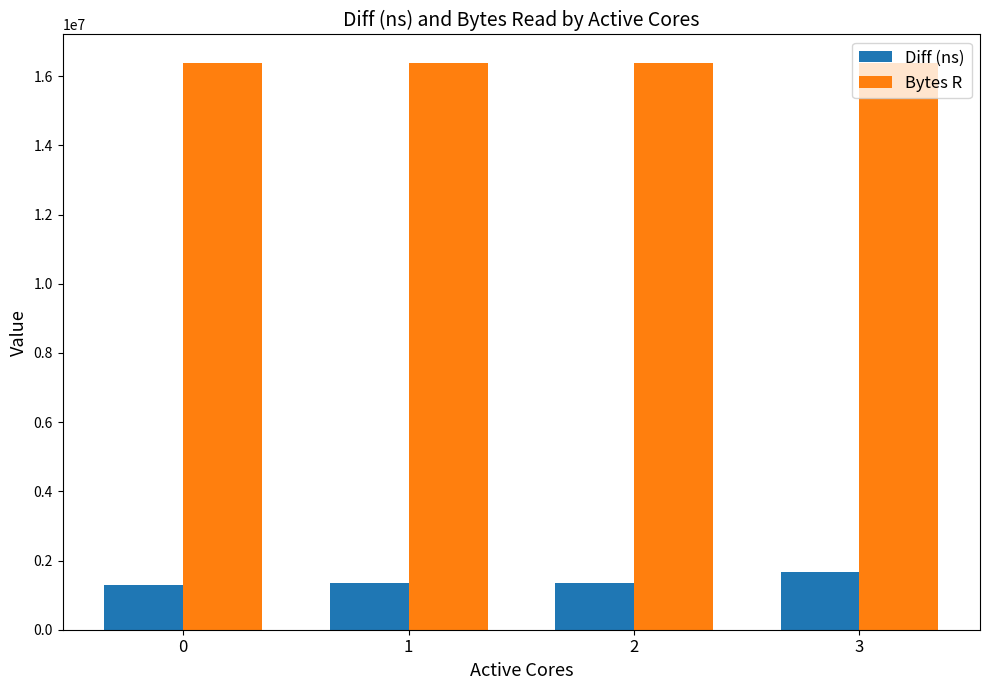

How many data points in Diff (ns) are less than 1353976?

2